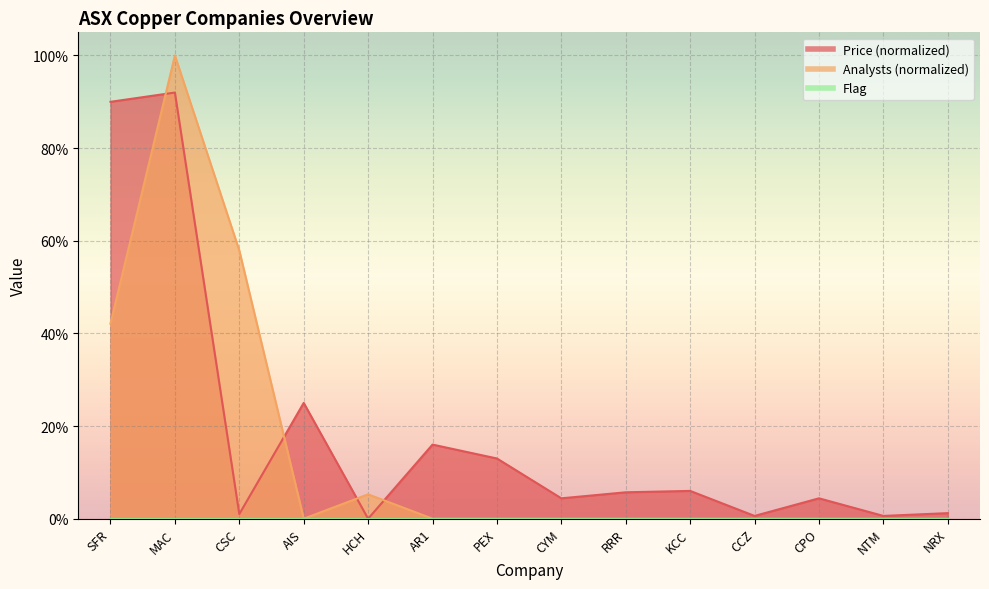

The Analysts series shows 0.0 at AIS. True or false?

True